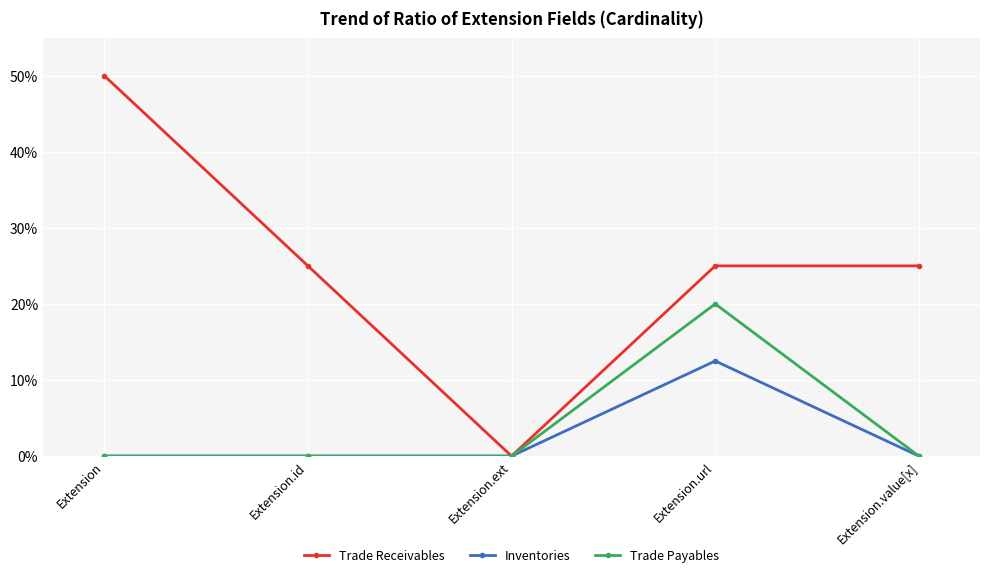

What is the greatest value displayed?

50.0